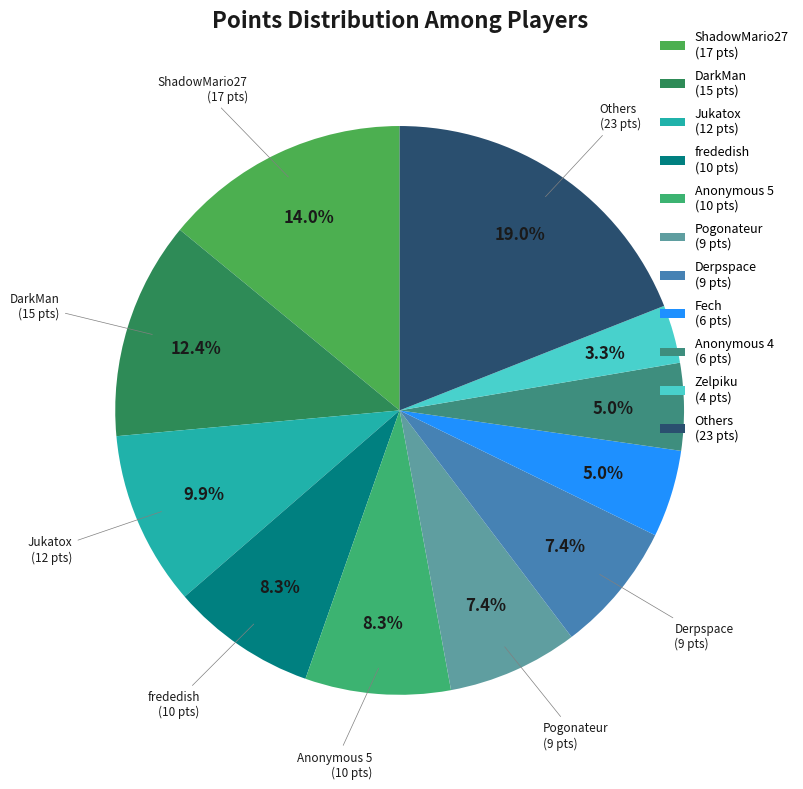

How many segments does this pie chart have?

11